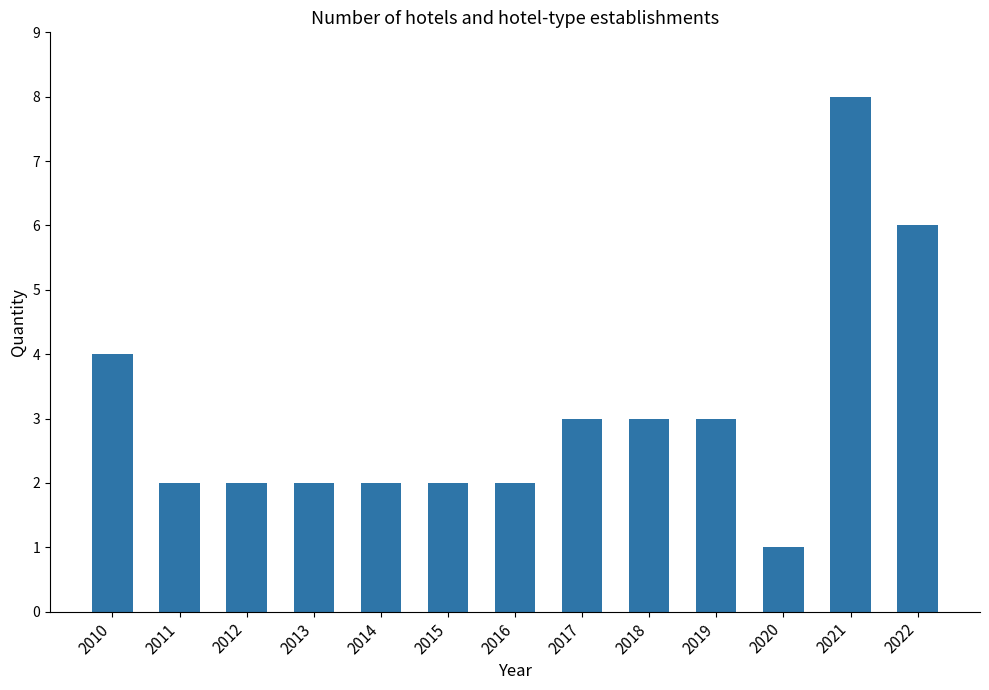

Where does the data first go above 2?

2010